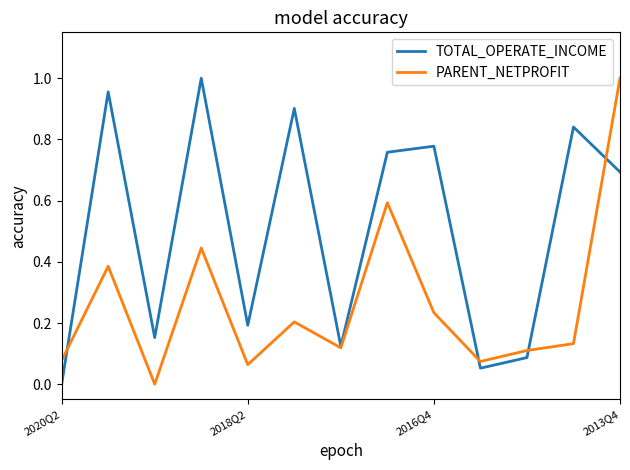

Which series has the largest total across all categories?

TOTAL_OPERATE_INCOME